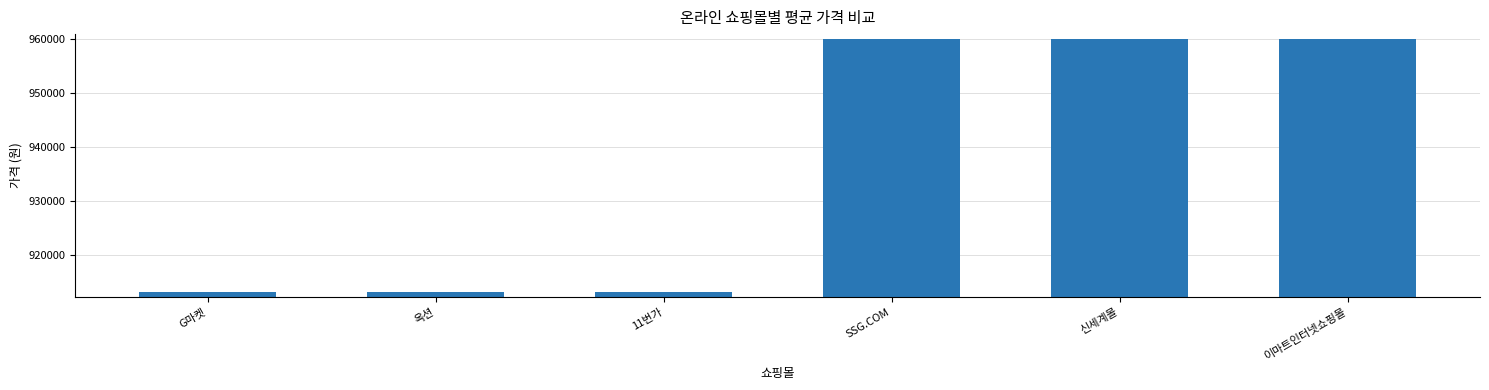

What is the average value?

936550